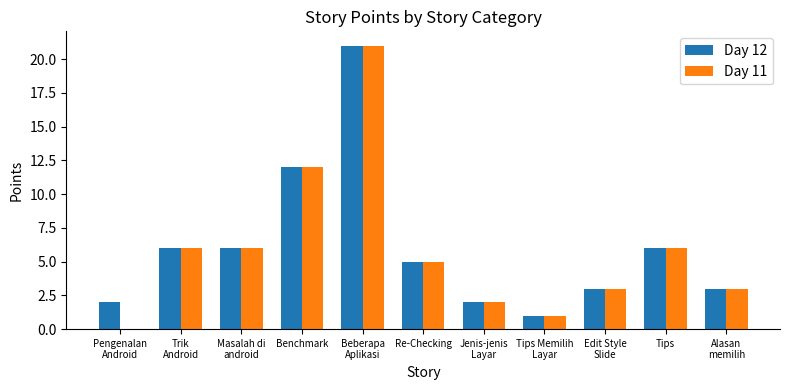

The Day 12 series shows 1 at Tips. True or false?

False